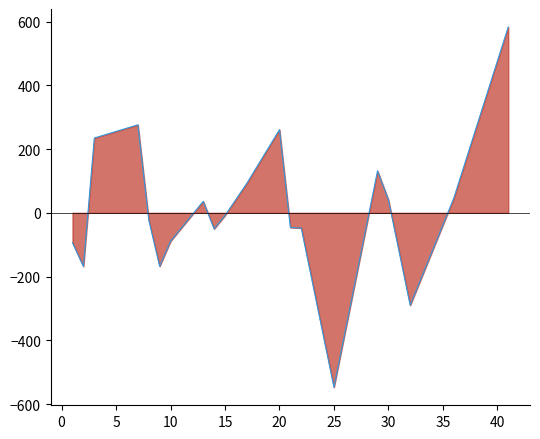

What is the average value?

8.6